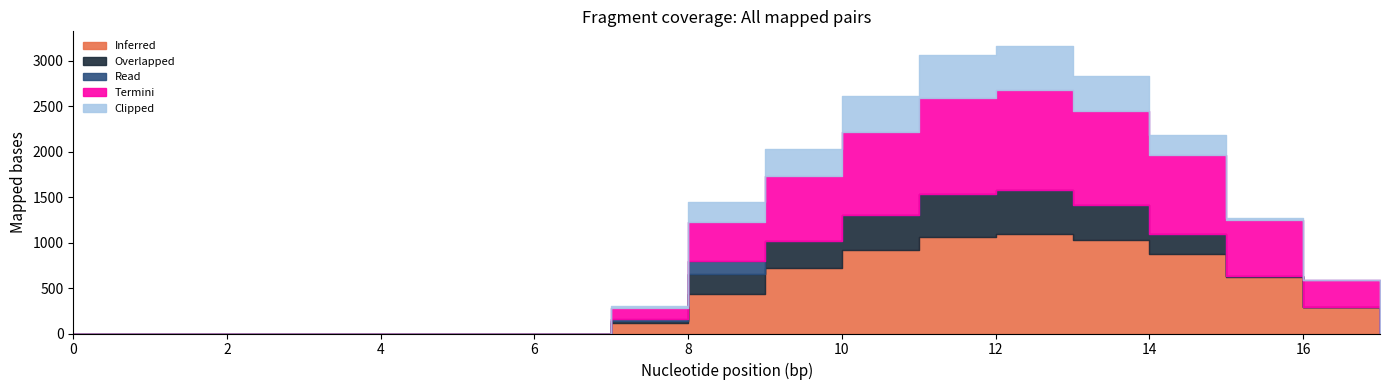

Reading left to right, what are all the values shown in this chart?

Inferred: 0=0.0	1=0.0	2=0.0	3=0.0	4=0.0	5=0.0	6=0.0	7=120.6	8=430.3	9=716.9	10=916.2	11=1060.3	12=1096.7	13=1032.9	14=870.6	15=615.9	16=294.5	17=0.0
Overlapped: 0=0.0	1=0.0	2=0.0	3=0.0	4=0.0	5=0.0	6=0.0	7=17.7	8=227.5	9=295.9	10=388.1	11=471.7	12=485.4	13=382.7	14=219.2	15=17.3	16=0.0	17=0.0
Read: 0=0.0	1=0.0	2=0.0	3=0.0	4=0.0	5=0.0	6=0.0	7=22.3	8=134.2	9=0.0	10=0.0	11=0.0	12=0.0	13=0.0	14=0.0	15=0.0	16=0.0	17=0.0
Termini: 0=0.0	1=0.0	2=0.0	3=0.0	4=0.0	5=0.0	6=0.0	7=120.6	8=430.3	9=716.9	10=916.2	11=1060.3	12=1096.7	13=1032.9	14=870.6	15=615.9	16=294.5	17=0.0
Clipped: 0=0.0	1=0.0	2=0.0	3=0.0	4=0.0	5=0.0	6=0.0	7=17.7	8=227.5	9=295.9	10=388.1	11=471.7	12=485.4	13=382.7	14=219.2	15=17.3	16=0.0	17=0.0